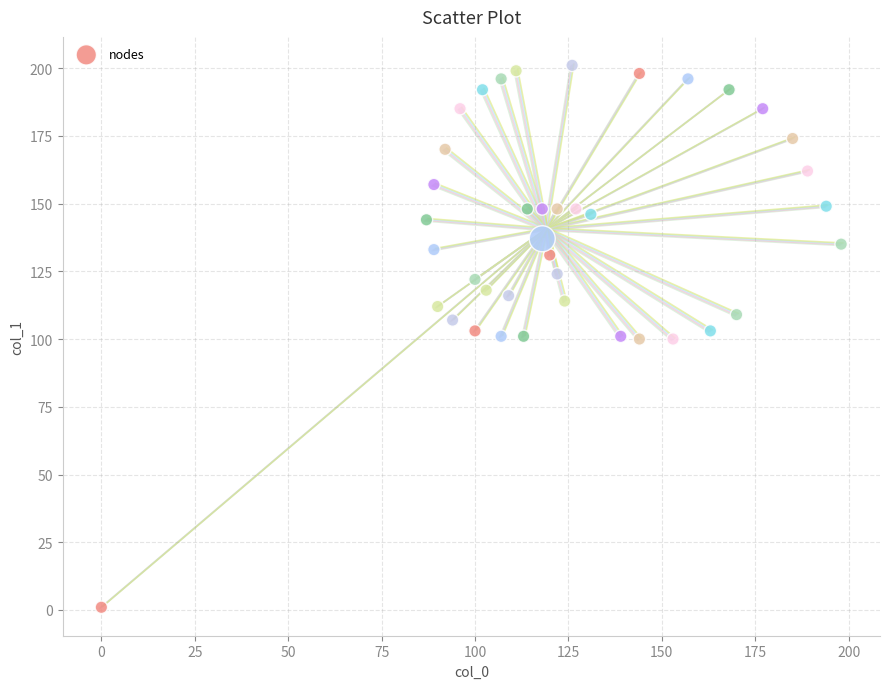

What is the range of Y values (max minus min)?

200